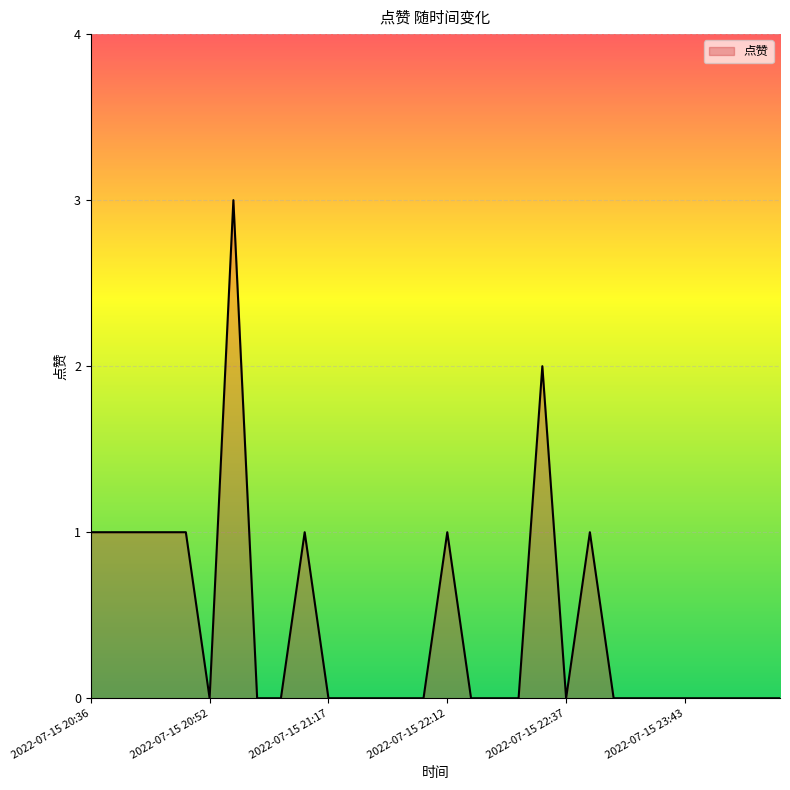

What is the greatest value displayed?

3